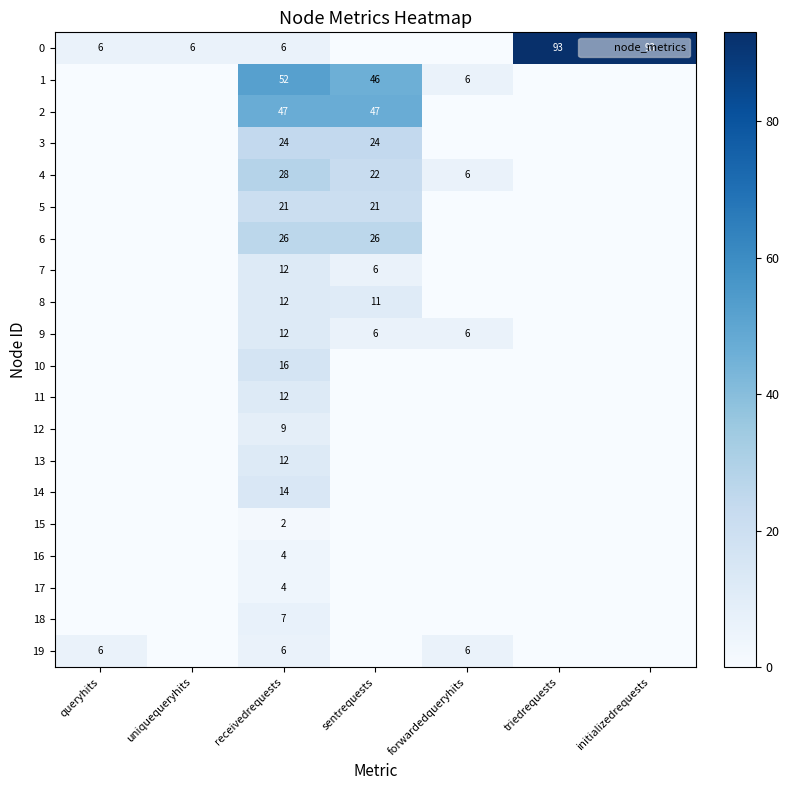

How many categories are shown in the chart?

7